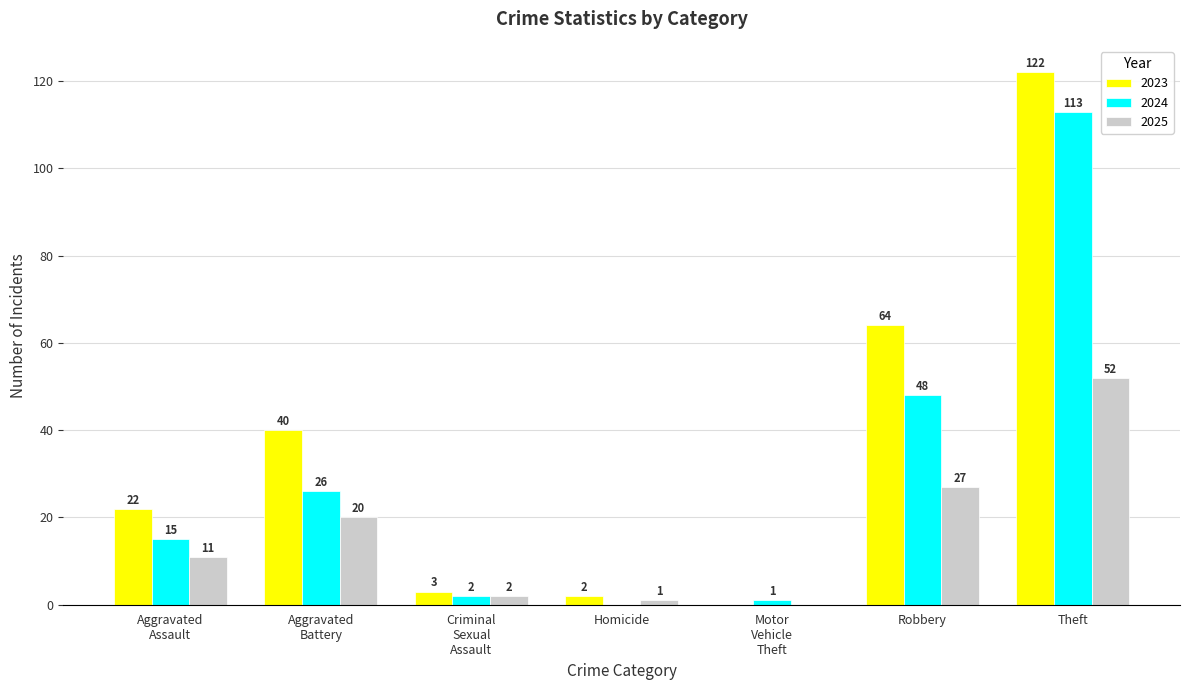

At which label is 2023 closest to 61?

Robbery